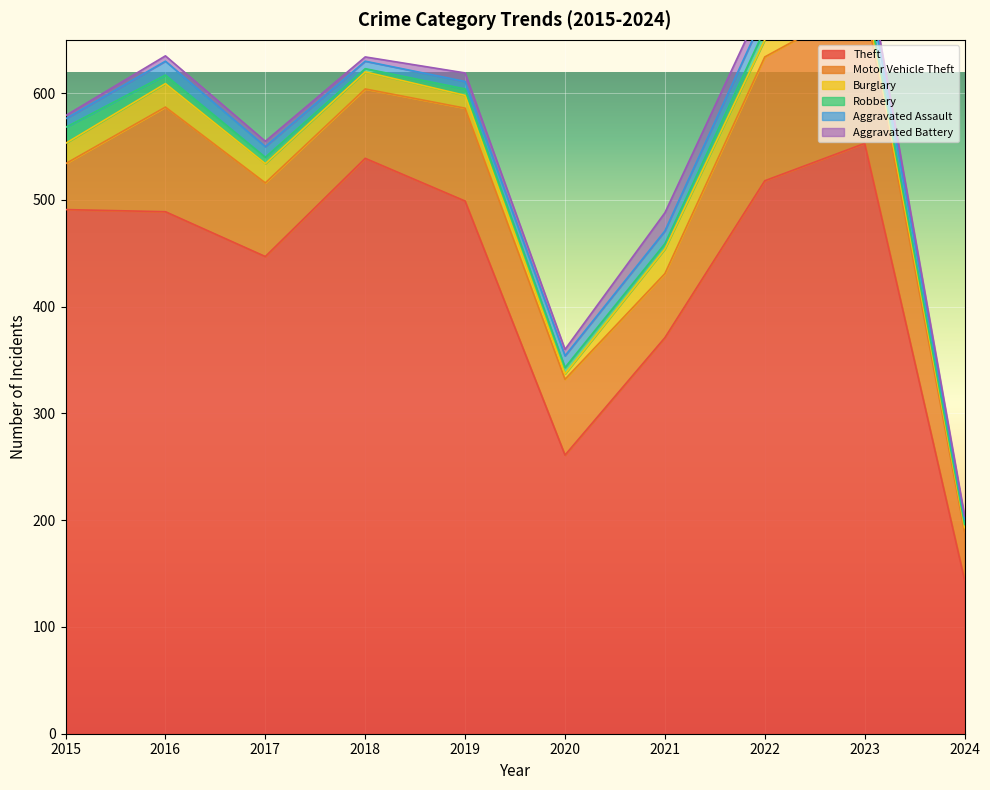

At which label does Burglary reach its peak?

2021